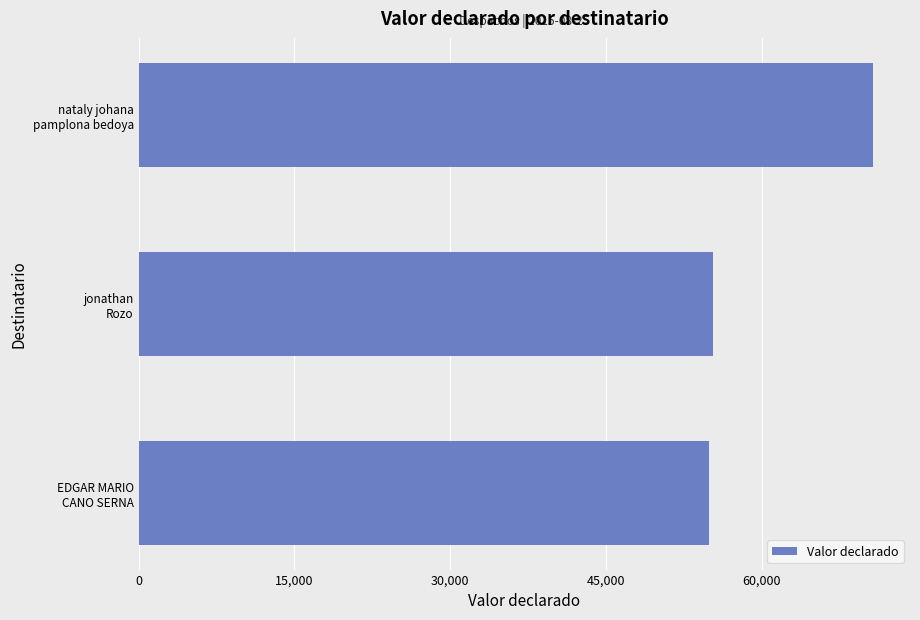

How many series are shown in this chart?

1